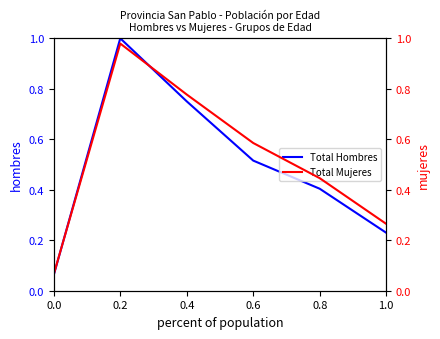

True or false: Total Hombres and Total Mujeres intersect in this chart.

True